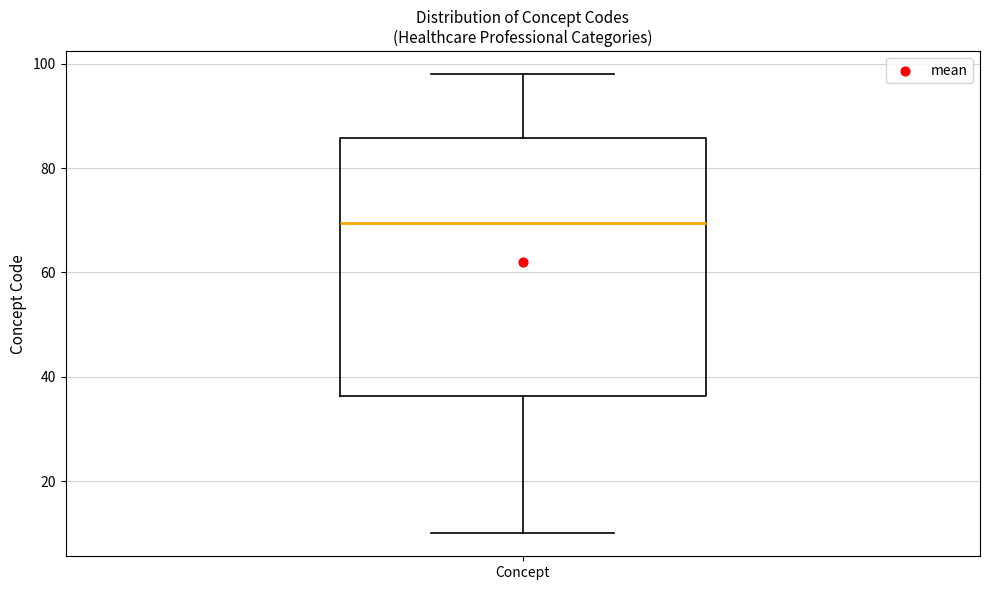

Transcribe this box plot: give where the median line is, the range the box spans, and where the two whiskers end, as read against the y-axis. The values are not printed on the chart, so give them approximately, as read against the axis.

median 70, box 36 to 86, whiskers 10 to 98